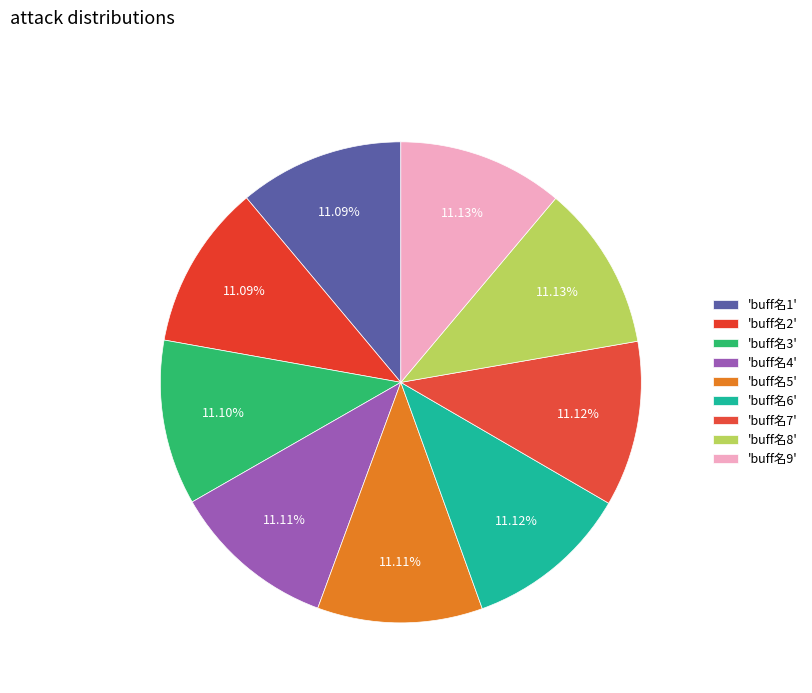

Count the number of slices in the pie.

9